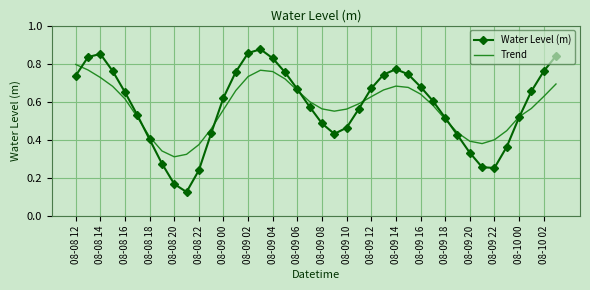

Rank the series by their maximum value, from lowest to highest.

Trend, Water Level (m)